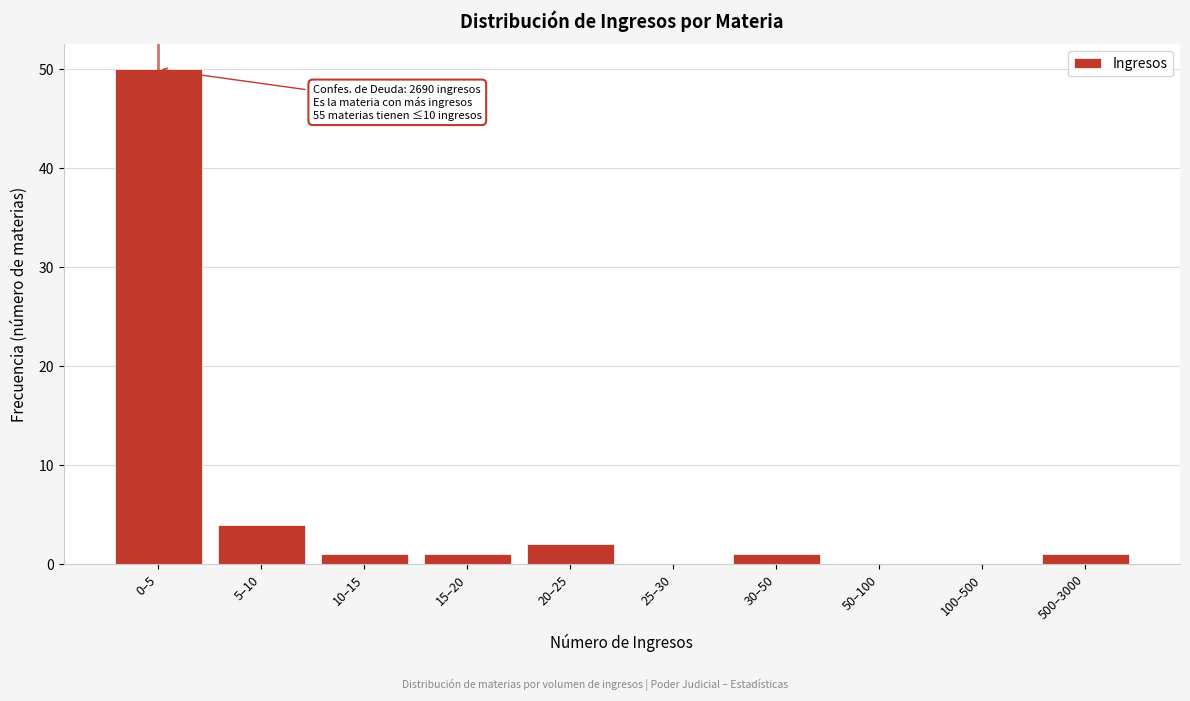

Reading left to right, transcribe all the data shown in this chart.

0–5=50	5–10=4	10–15=1	15–20=1	20–25=2	25–30=0	30–50=1	50–100=0	100–500=0	500–3000=1